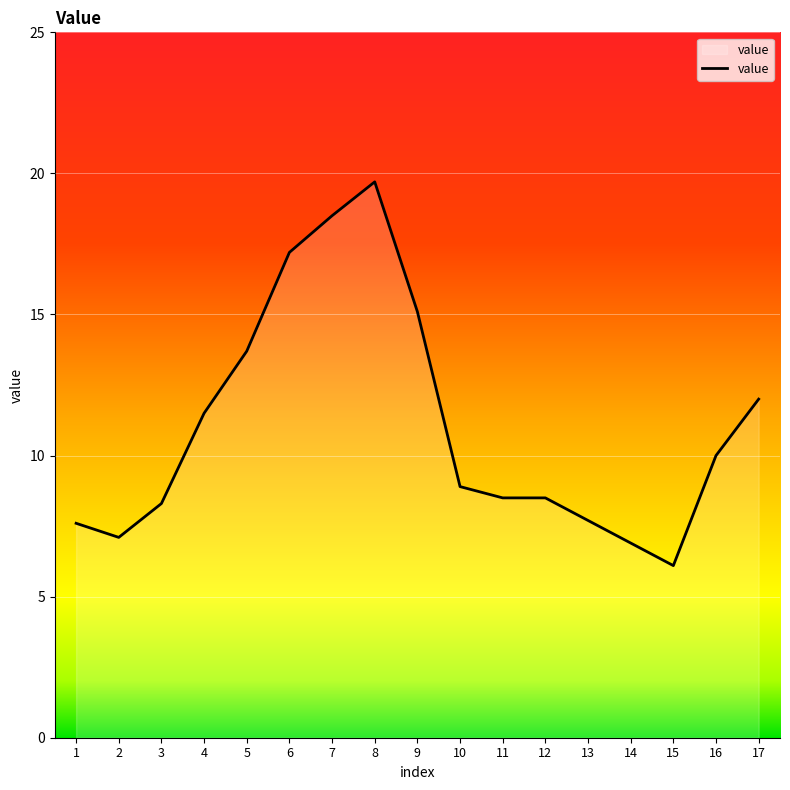

The value at 16 is 15.1. True or false?

False